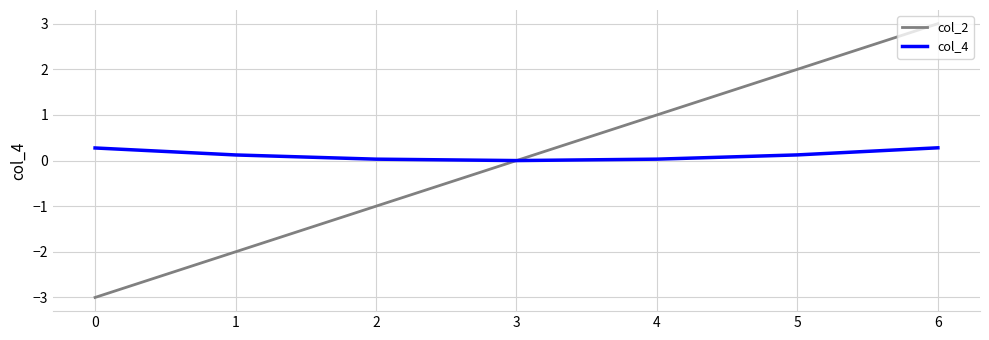

How many distinct data groups are displayed?

2